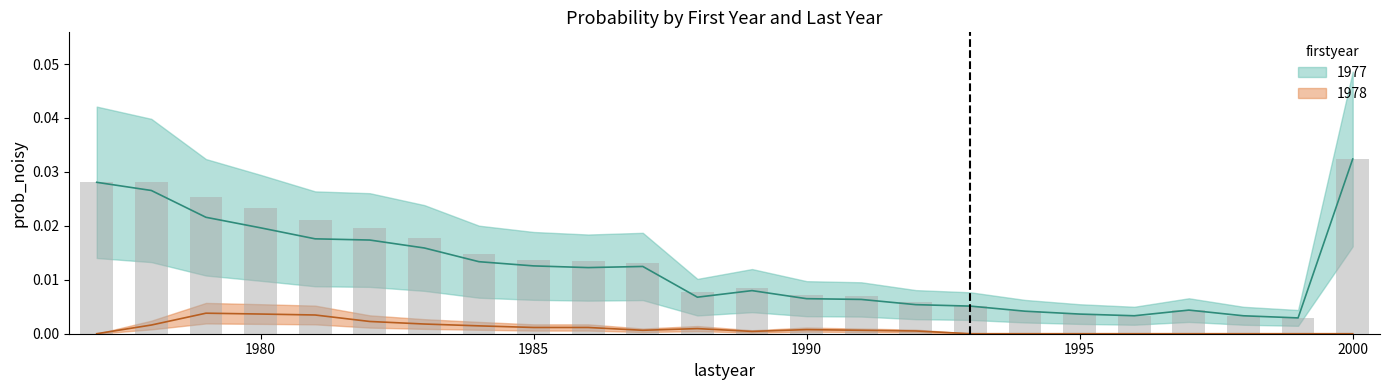

The 1978 series shows 0.0 at 1993. True or false?

True